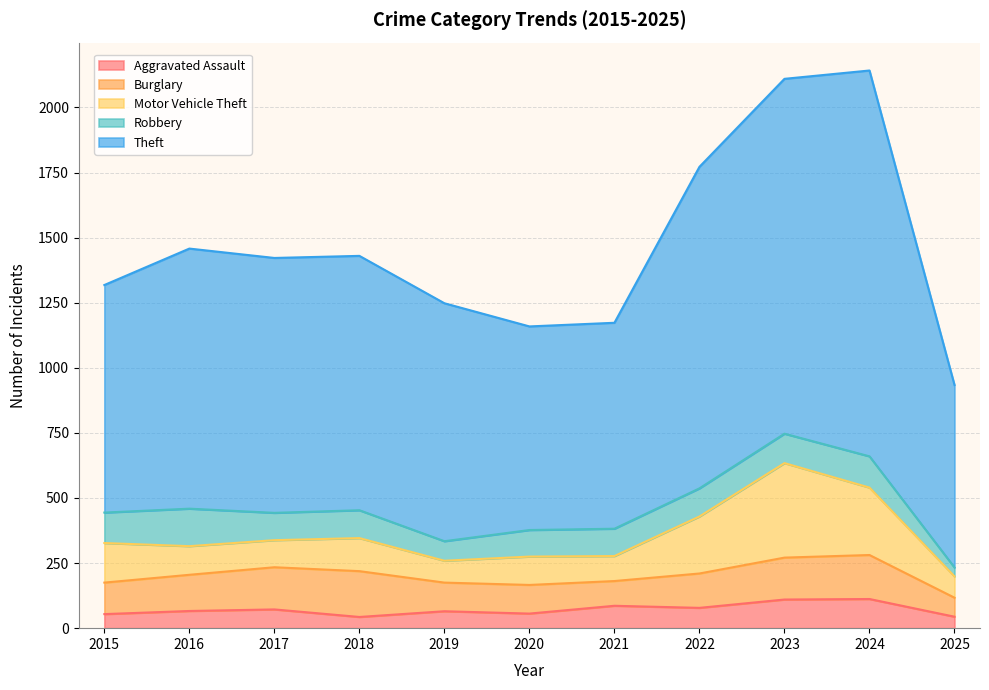

How many times do Aggravated Assault and Robbery cross each other?

1